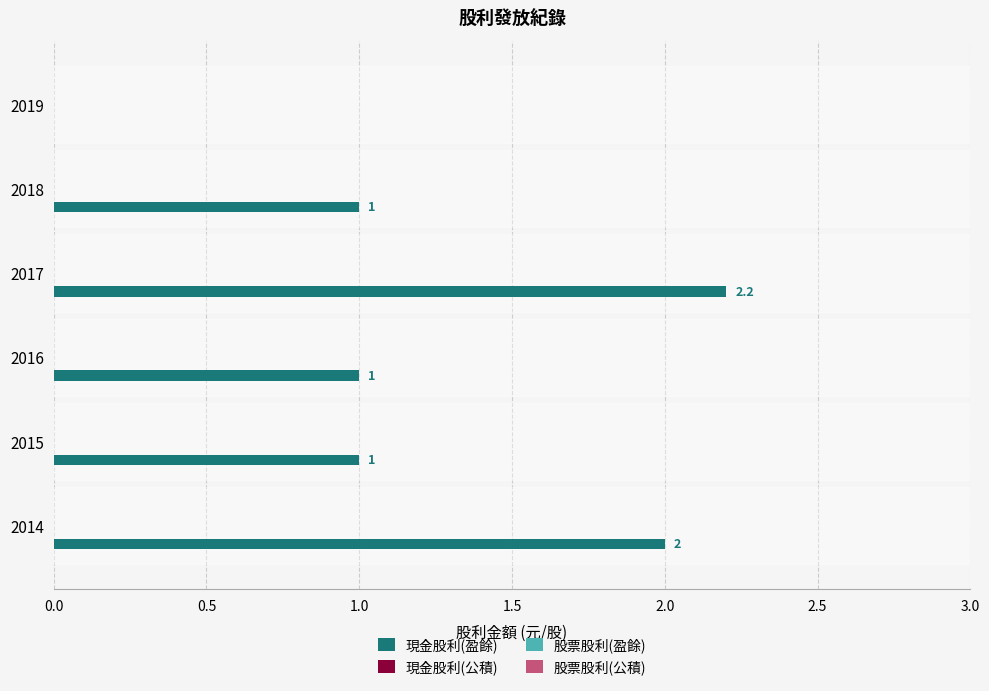

Which category has the highest value across all series?

2017